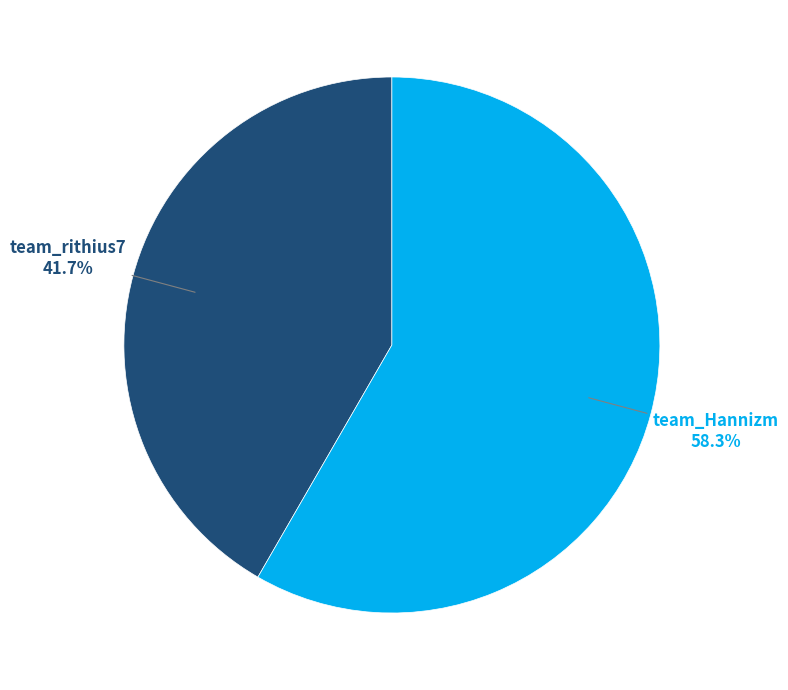

Combined, do team_Hannizm and team_rithius7 account for over 50%?

Yes